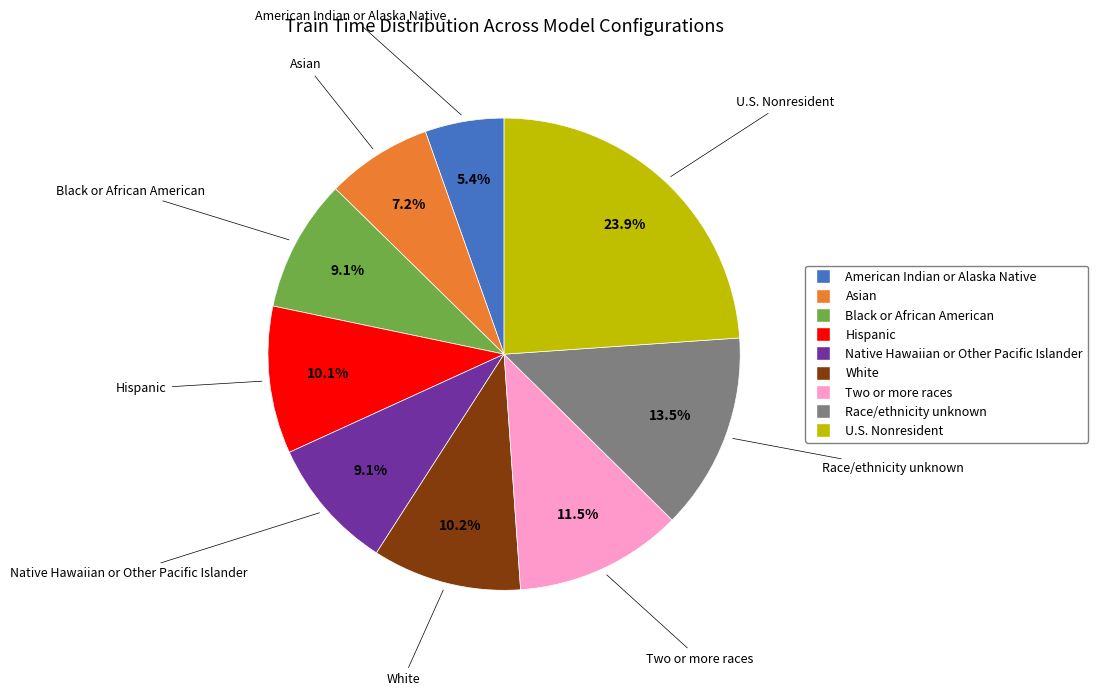

Is there a majority slice in this chart?

No